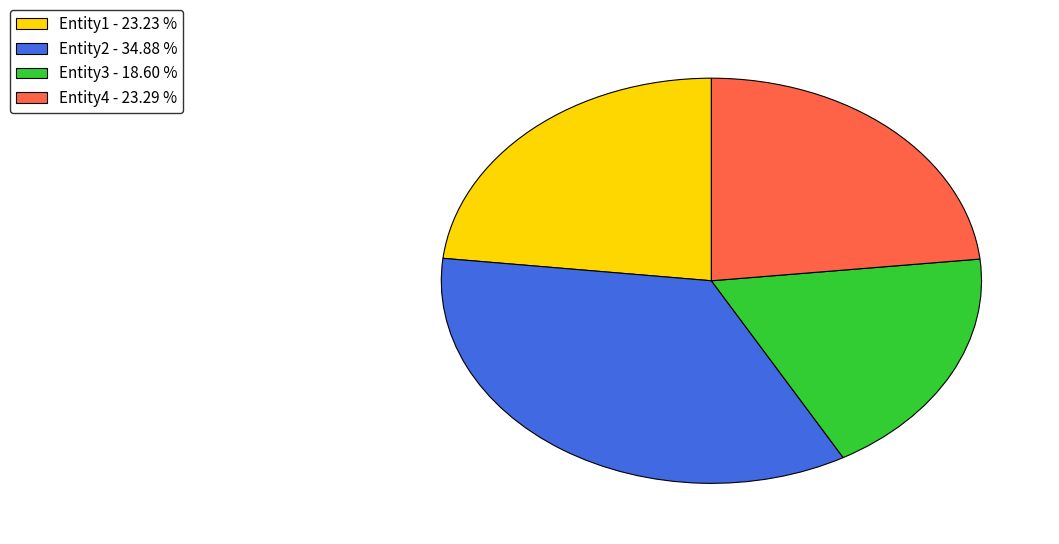

What is the ratio of the value at Entity2 - 34.88 % to the value at Entity3 - 18.60 %?

1.9